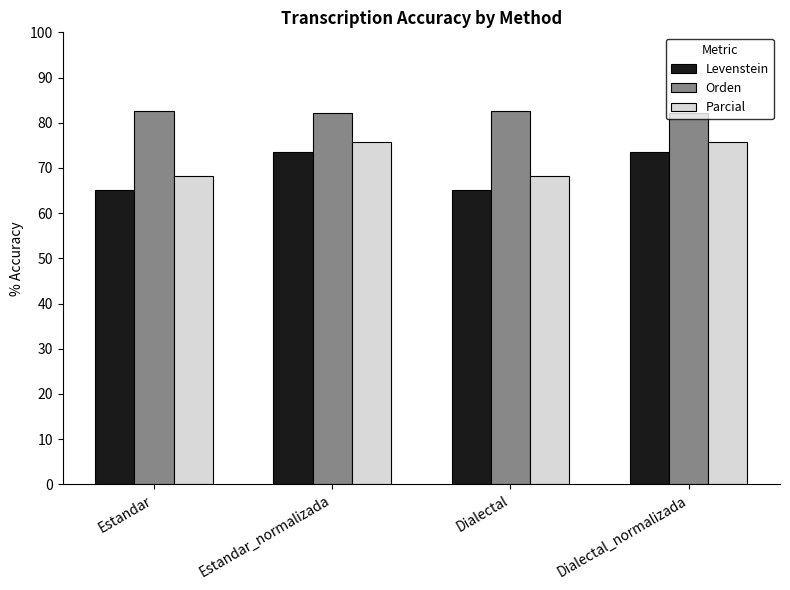

What is the value of the Orden bar at the 4th from the left?

82.2